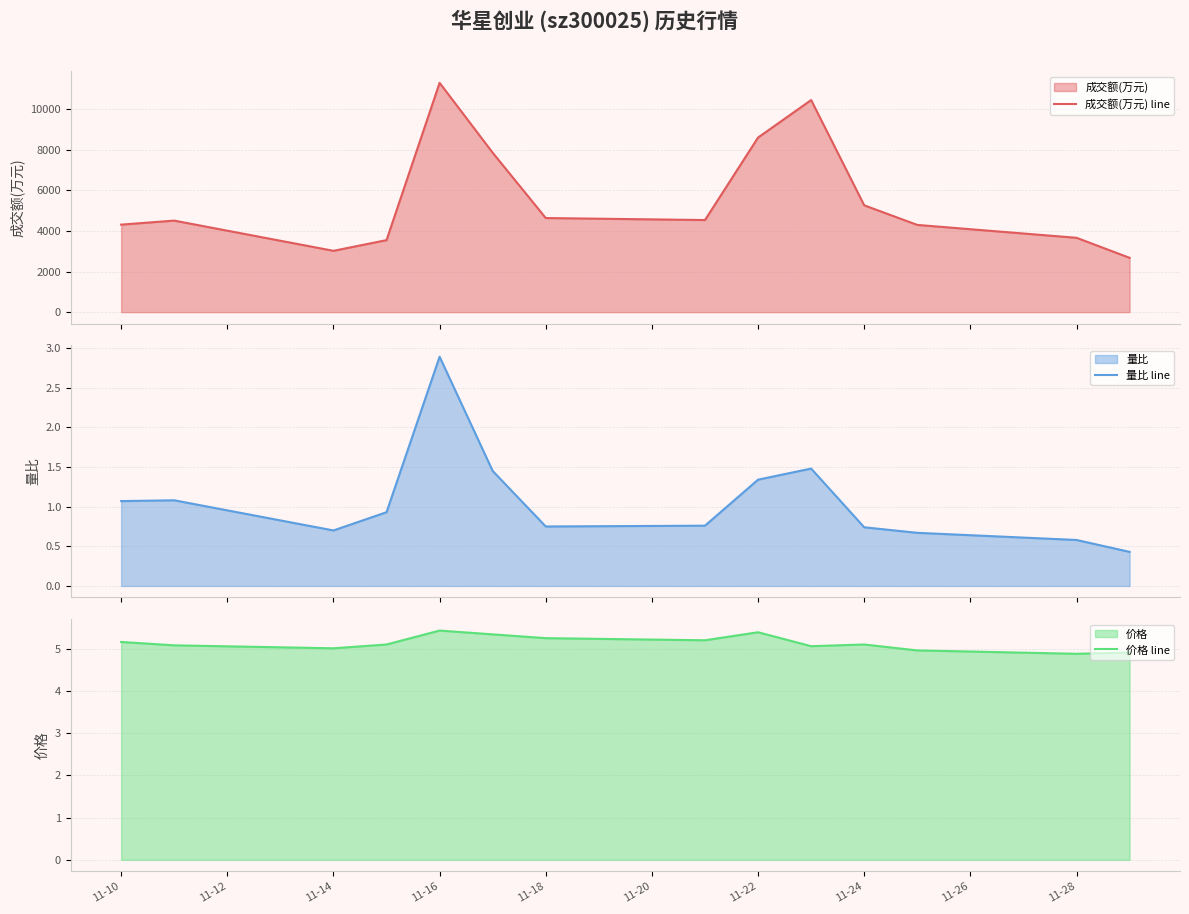

True or false: 价格 line and 成交额(万元) line intersect in this chart.

False